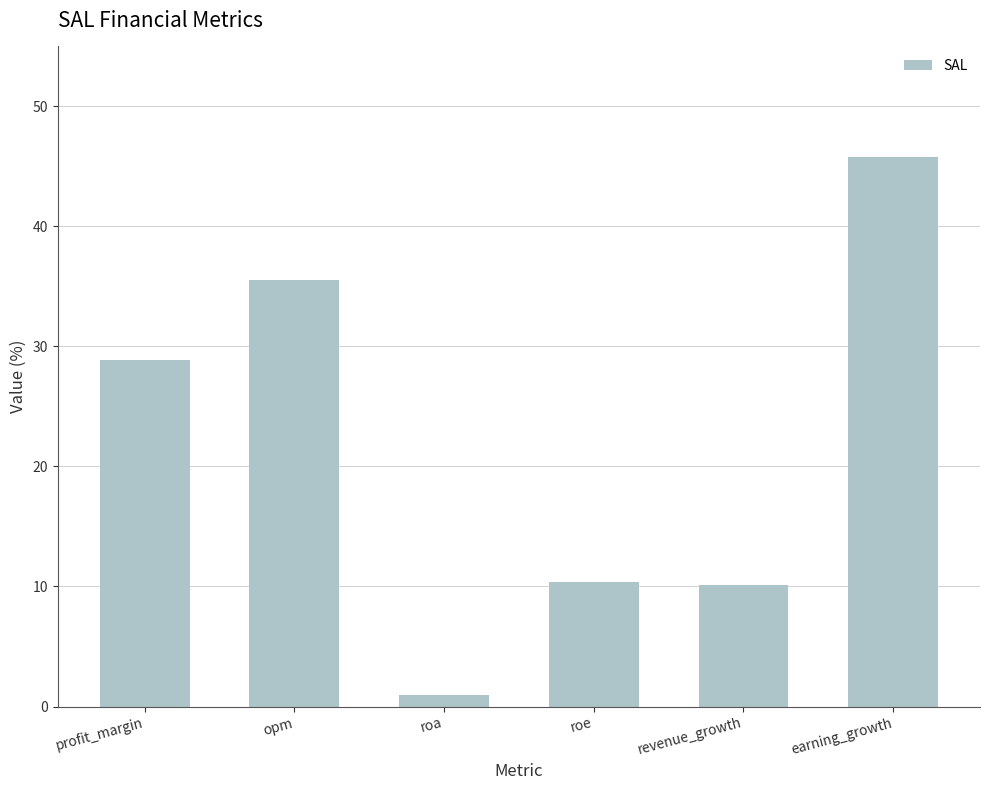

The value at revenue_growth is 10.1. True or false?

True